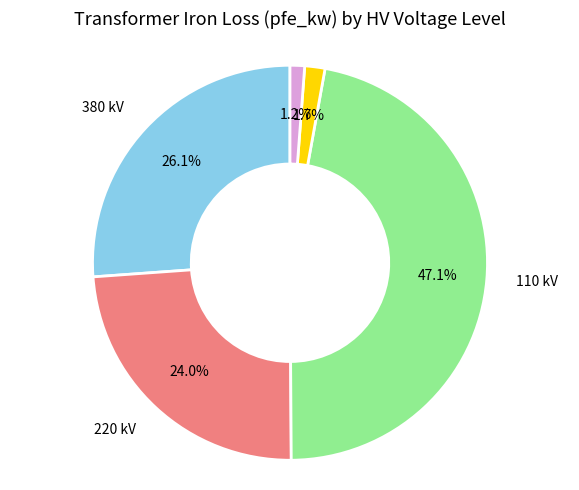

To the nearest percent, what is the average slice percentage?

20%